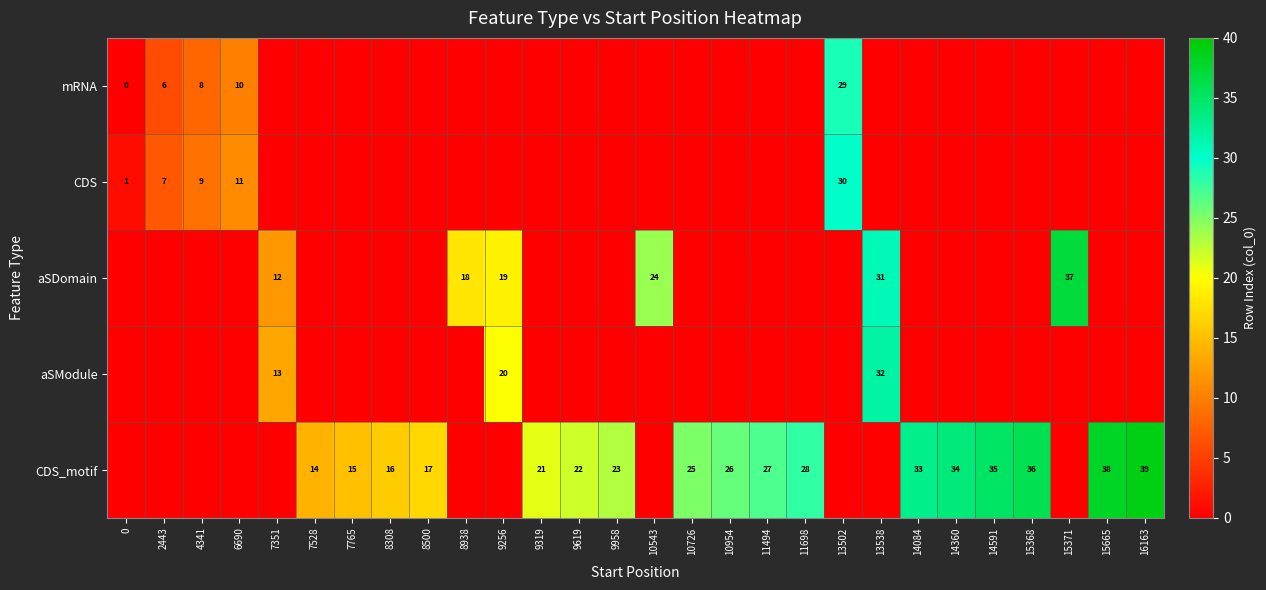

Is it true that CDS equals 30 at 13502?

True